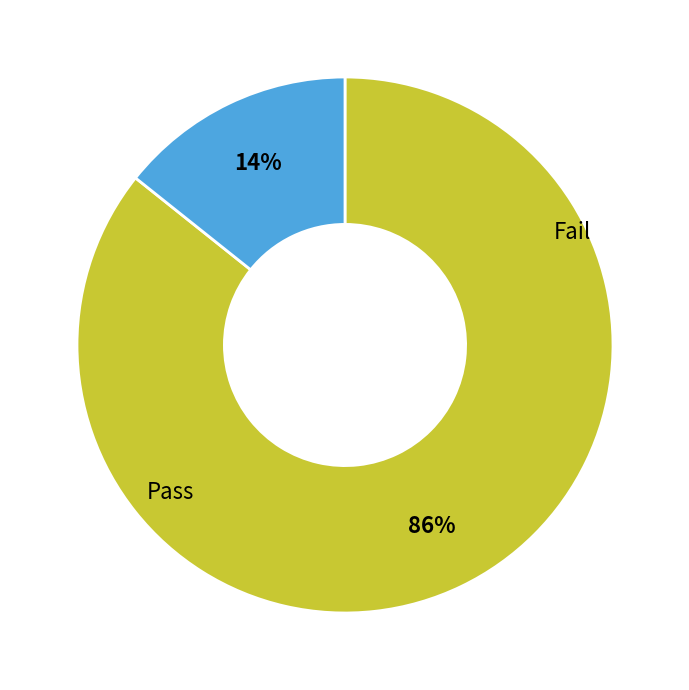

Does any single category account for the majority?

Yes